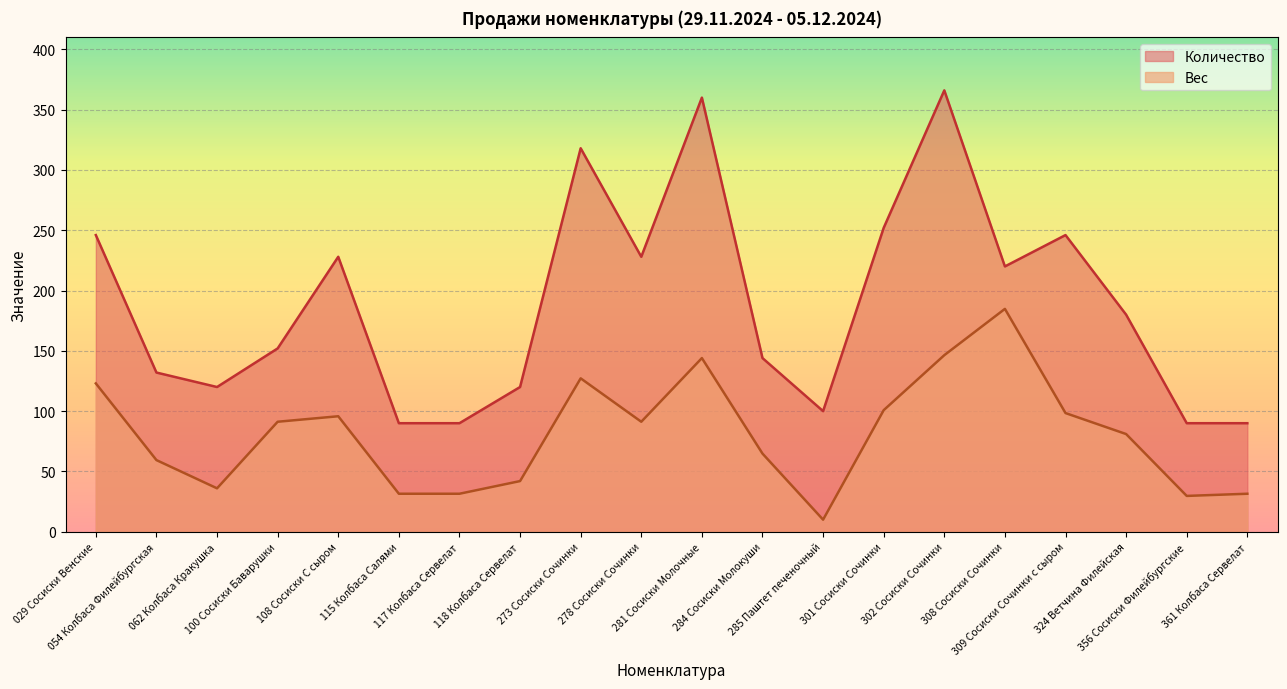

How many interior local valleys does the Количество series have?

4